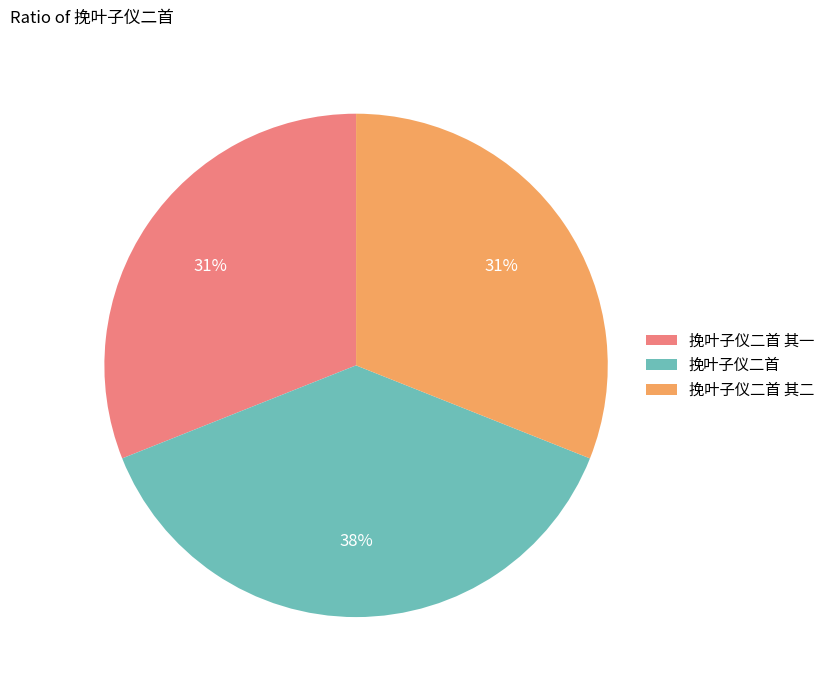

Which category has the biggest portion of the pie?

挽叶子仪二首